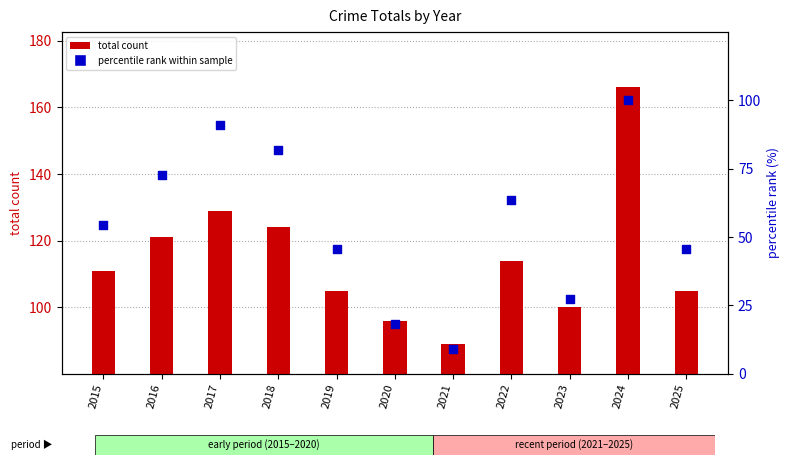

At how many categories does at least one series exceed 119?

4